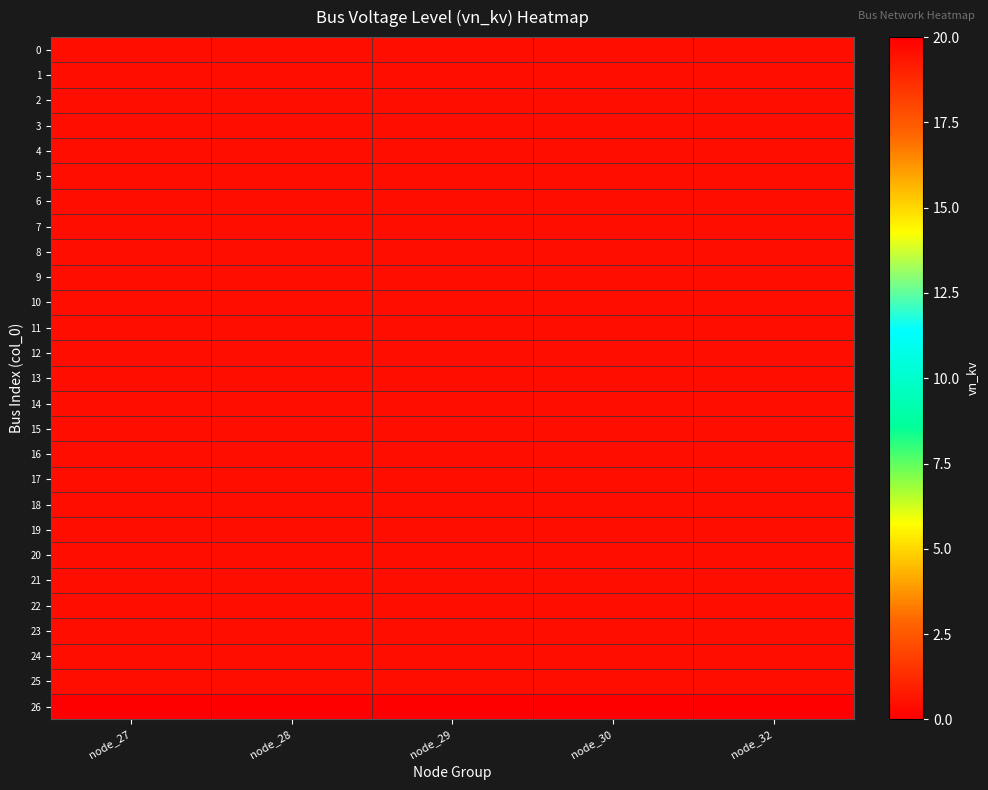

Which series has the largest total across all categories?

26